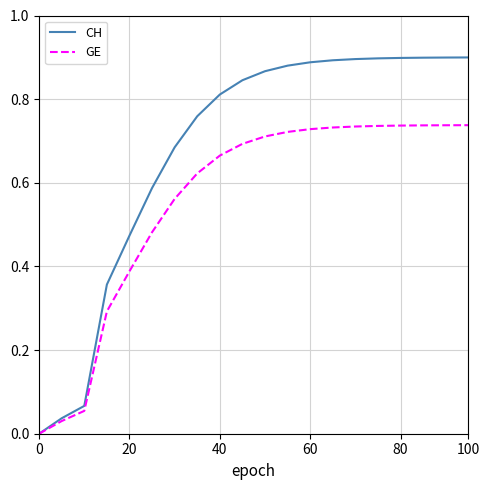

What is the sum of all CH values?

13.5